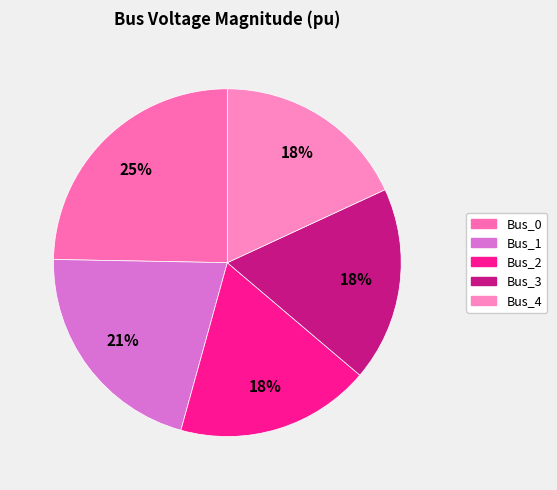

Is the sum of Bus_3 and Bus_0 greater than half?

No